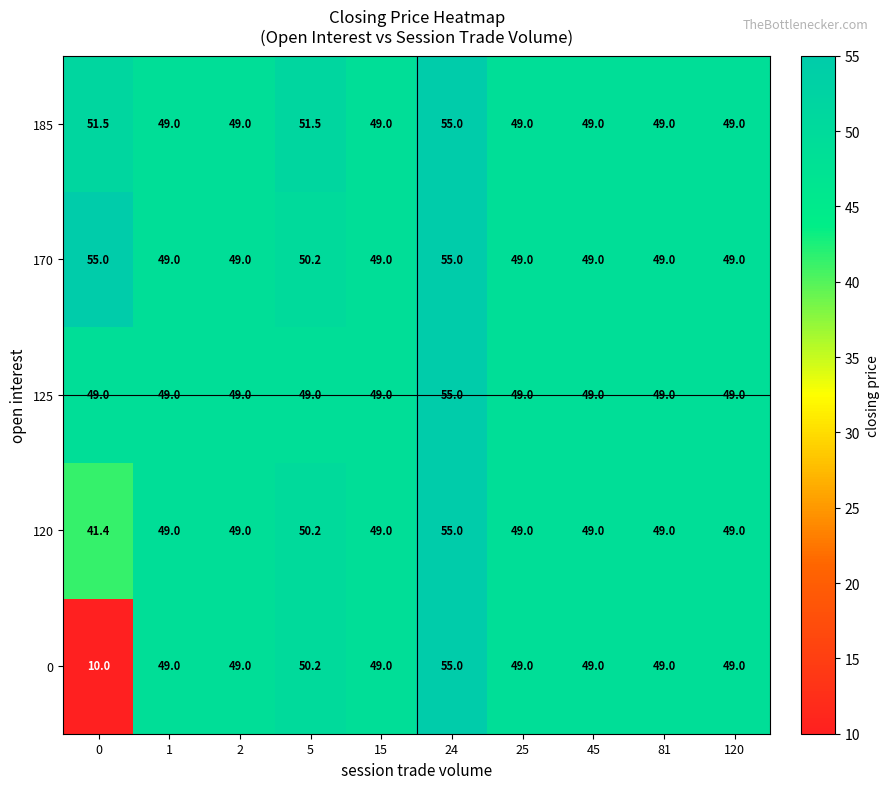

Count the number of categories in the chart.

10